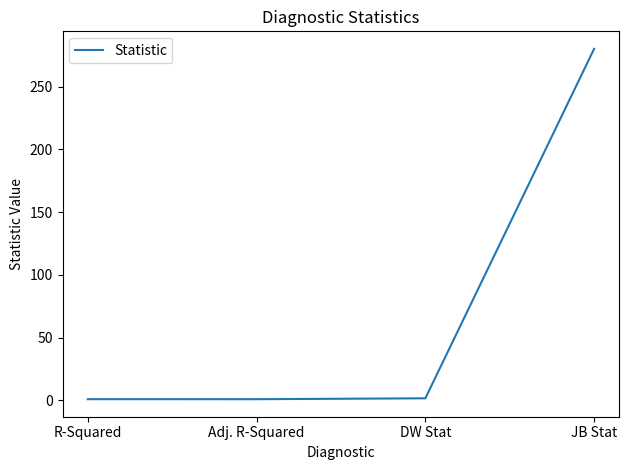

True or false: there are more than 1 points higher than both neighbors.

False